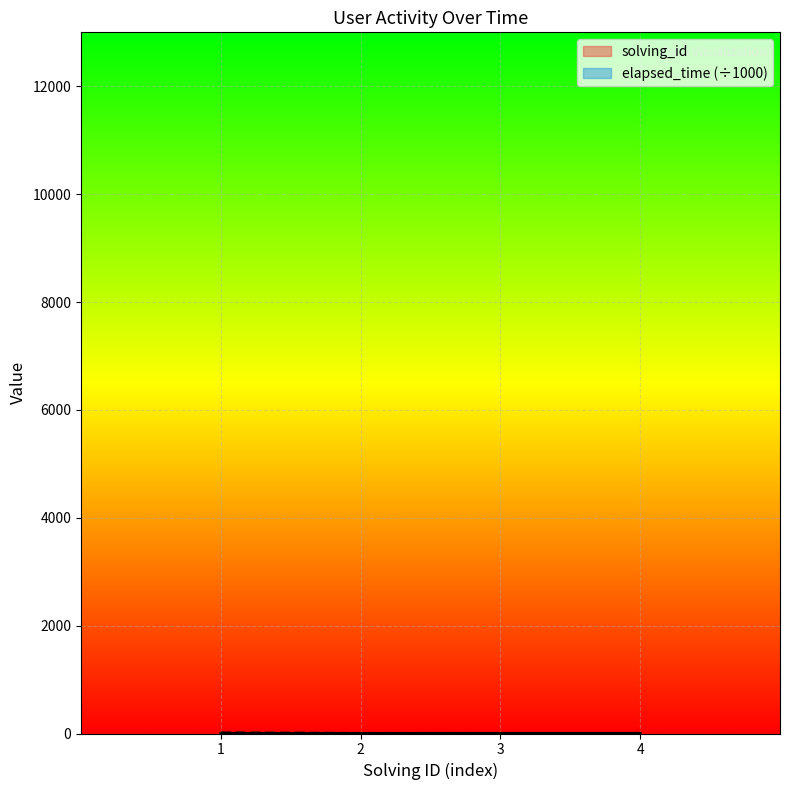

Which series has the largest range (max minus min)?

elapsed_time